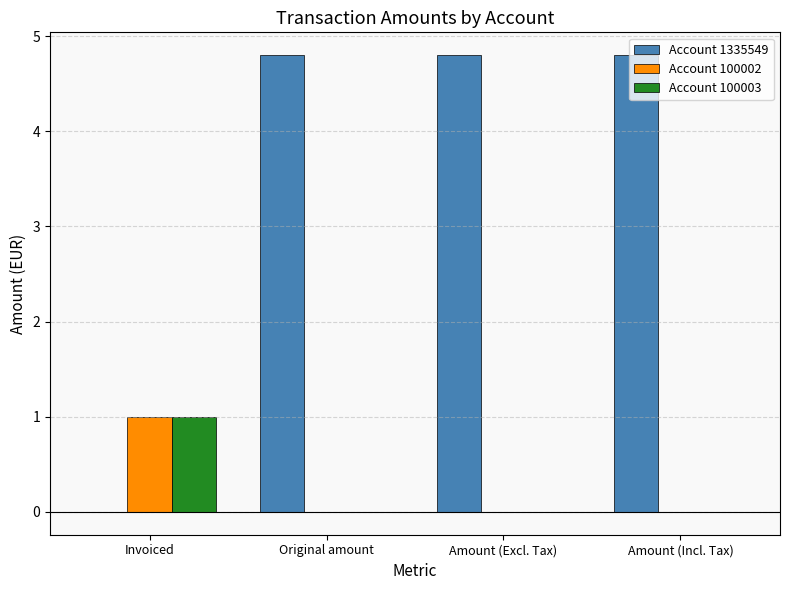

The value of Account 1335549 at Invoiced is 0.0. True or false?

True